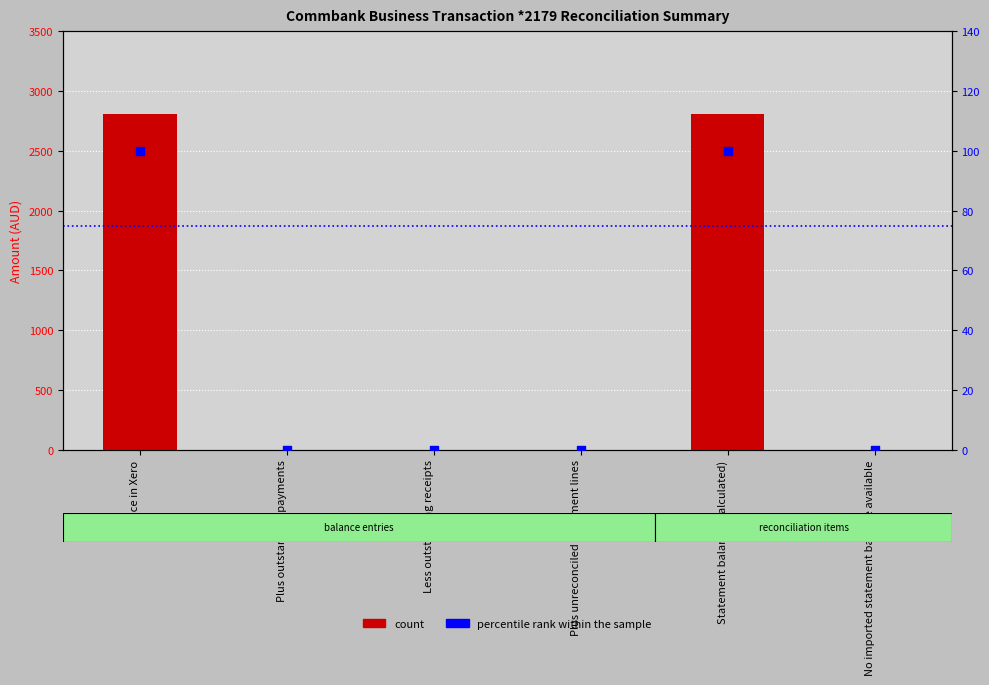

What are all the series names shown in the legend?

count, percentile rank within the sample